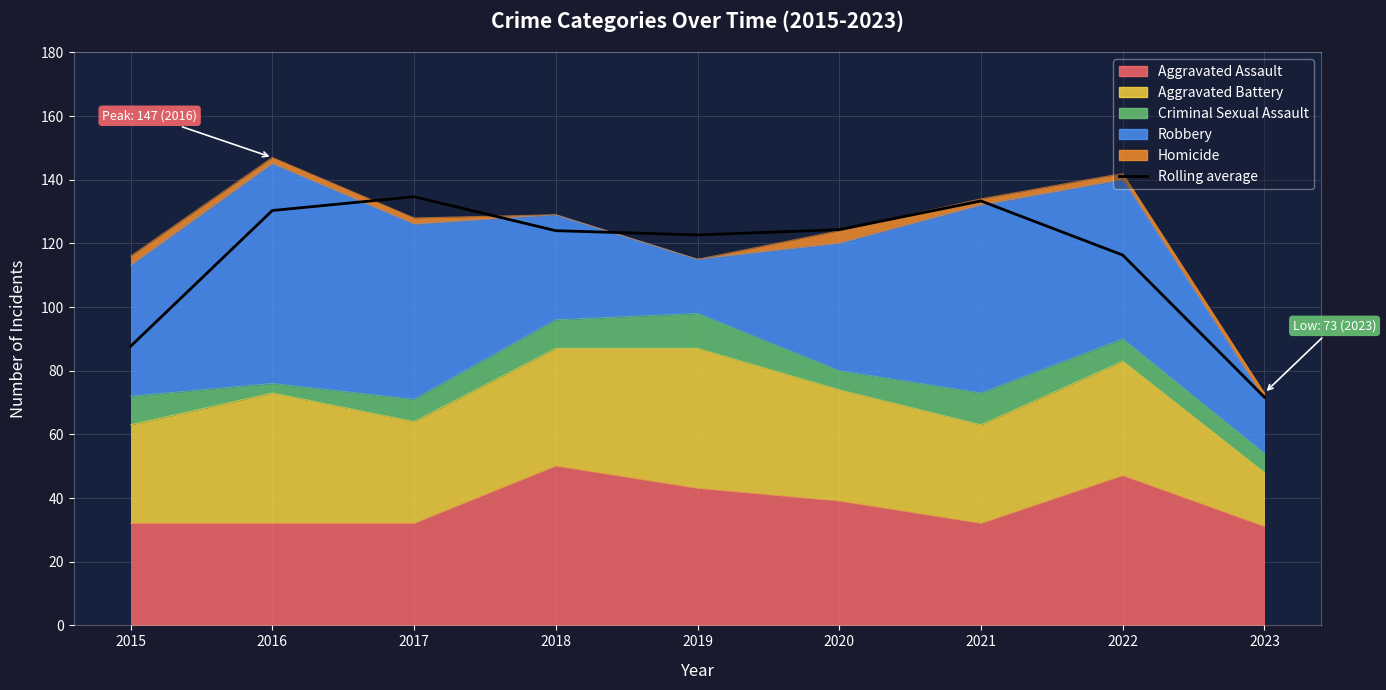

Where is the data nearest to the value 103?

2022